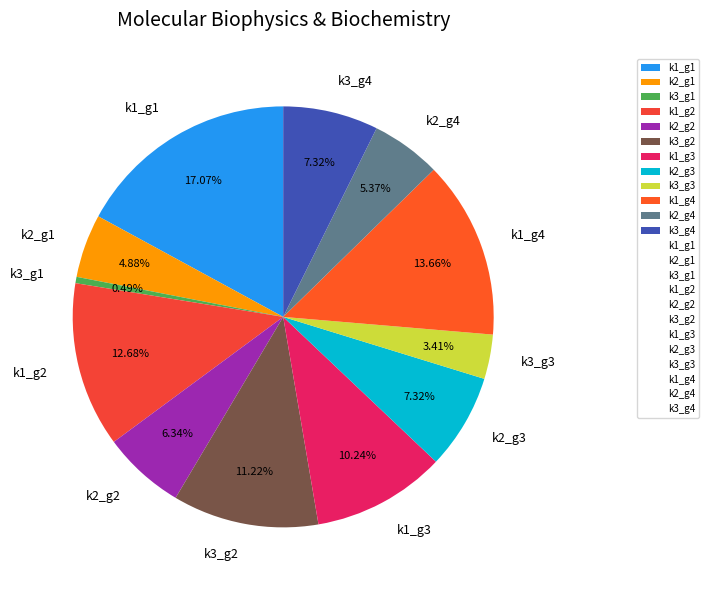

Is k1_g4 the majority of the pie?

No